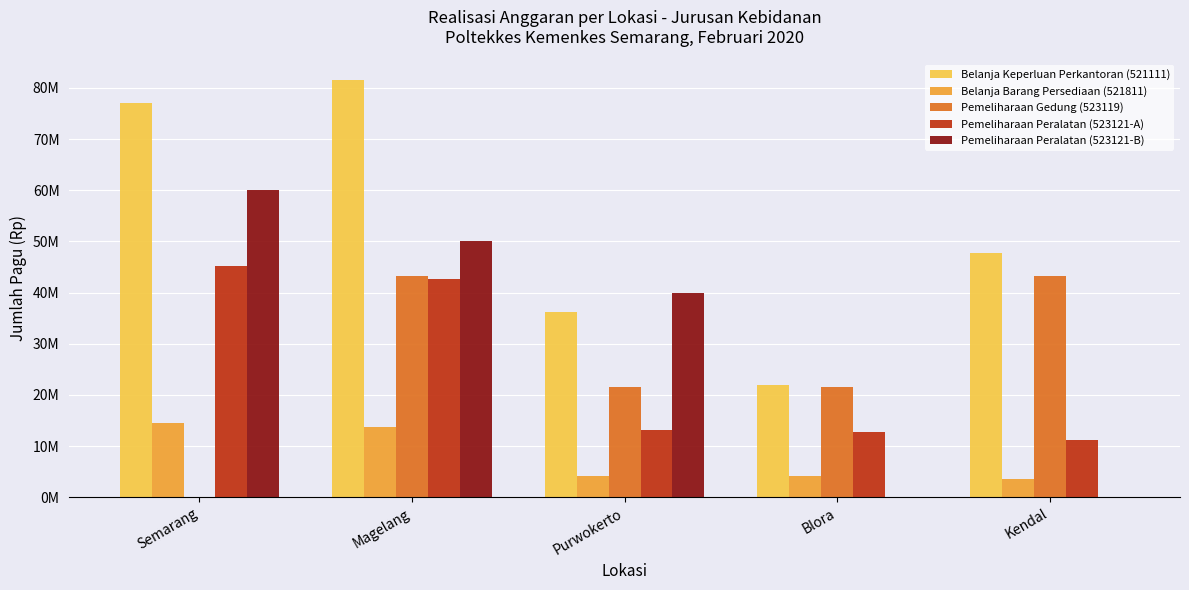

List the labels in order of Pemeliharaan Gedung (523119) value, largest first.

Magelang, Kendal, Purwokerto, Blora, Semarang